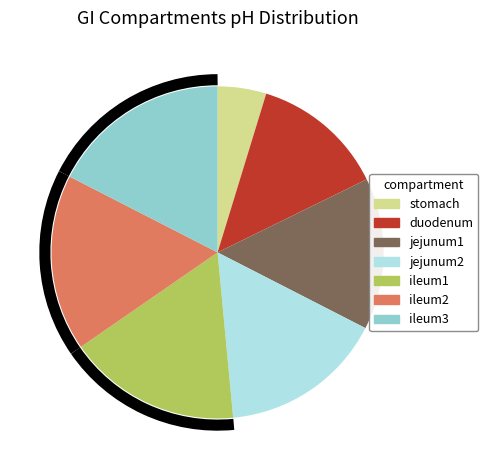

Is the sum of ileum1 and ileum3 greater than half?

No